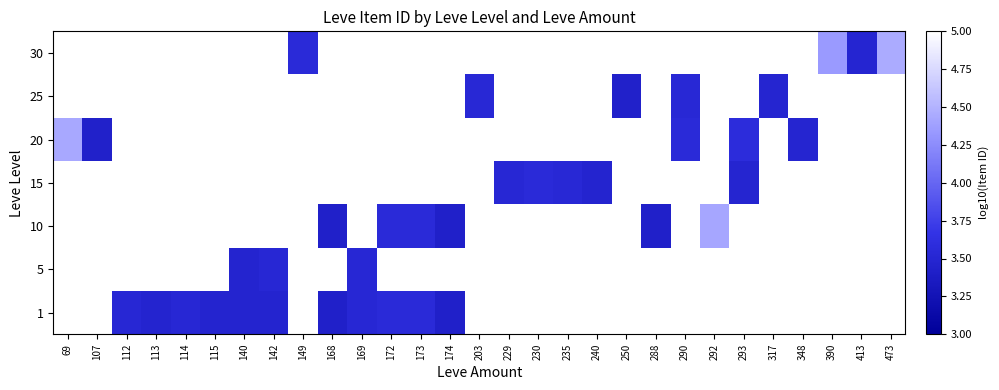

How many categories are shown in the chart?

29